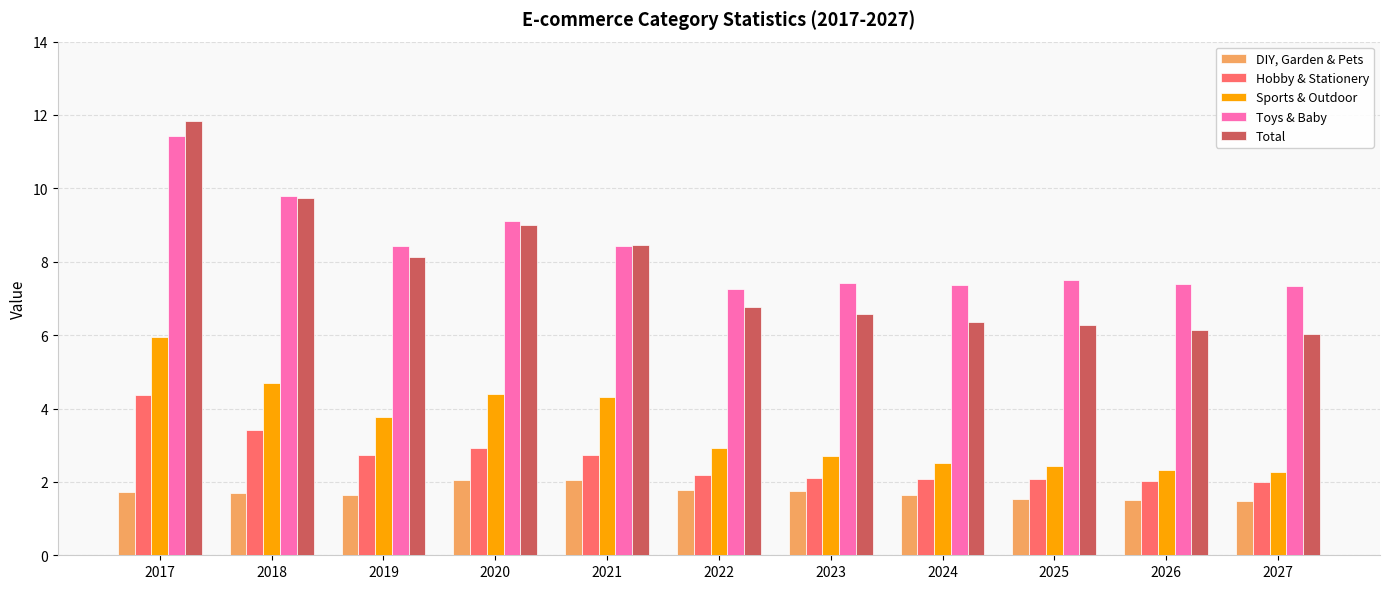

Rank the series by their maximum value, from highest to lowest.

Total, Toys & Baby, Sports & Outdoor, Hobby & Stationery, DIY, Garden & Pets